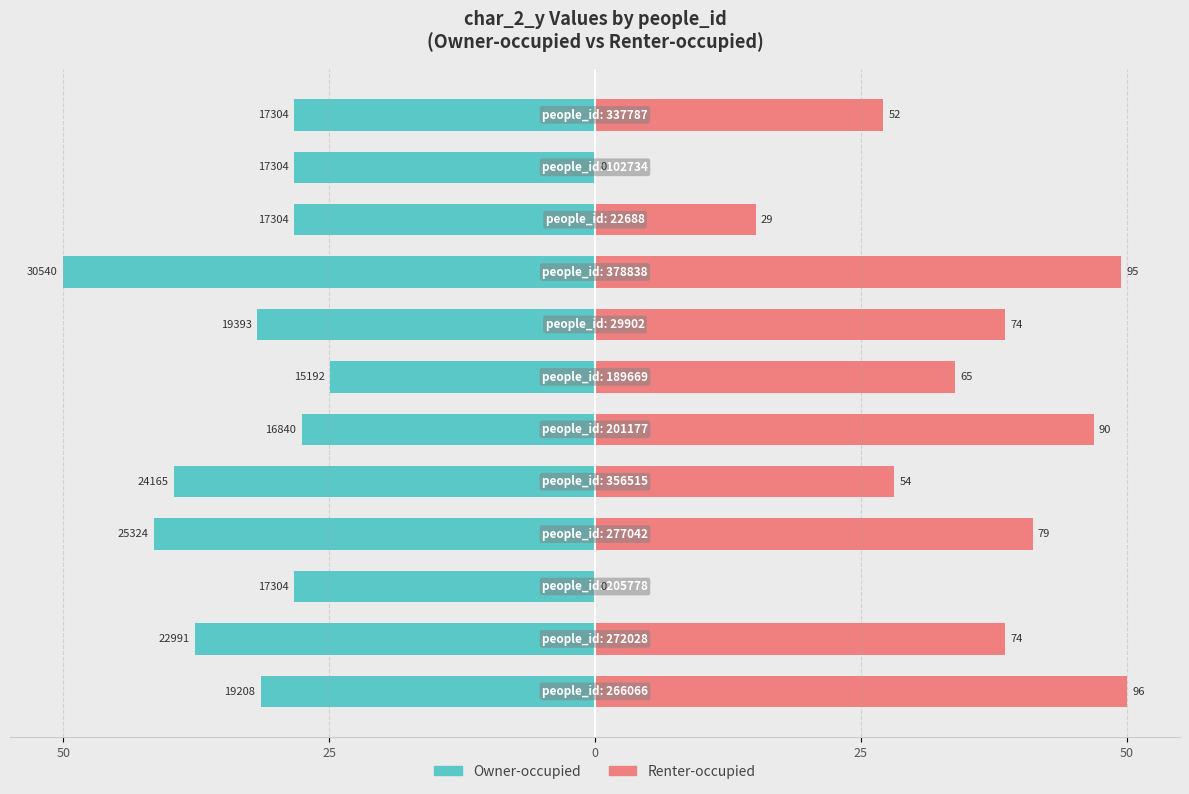

The value of Renter-occupied at 11 is 27.1. True or false?

True